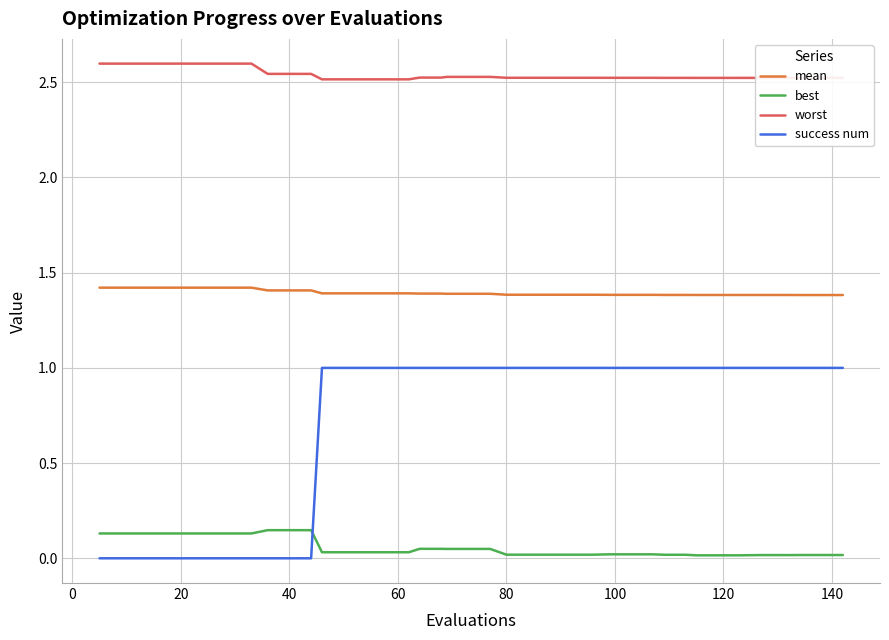

Rank the series by their maximum value, from highest to lowest.

worst, mean, success num, best